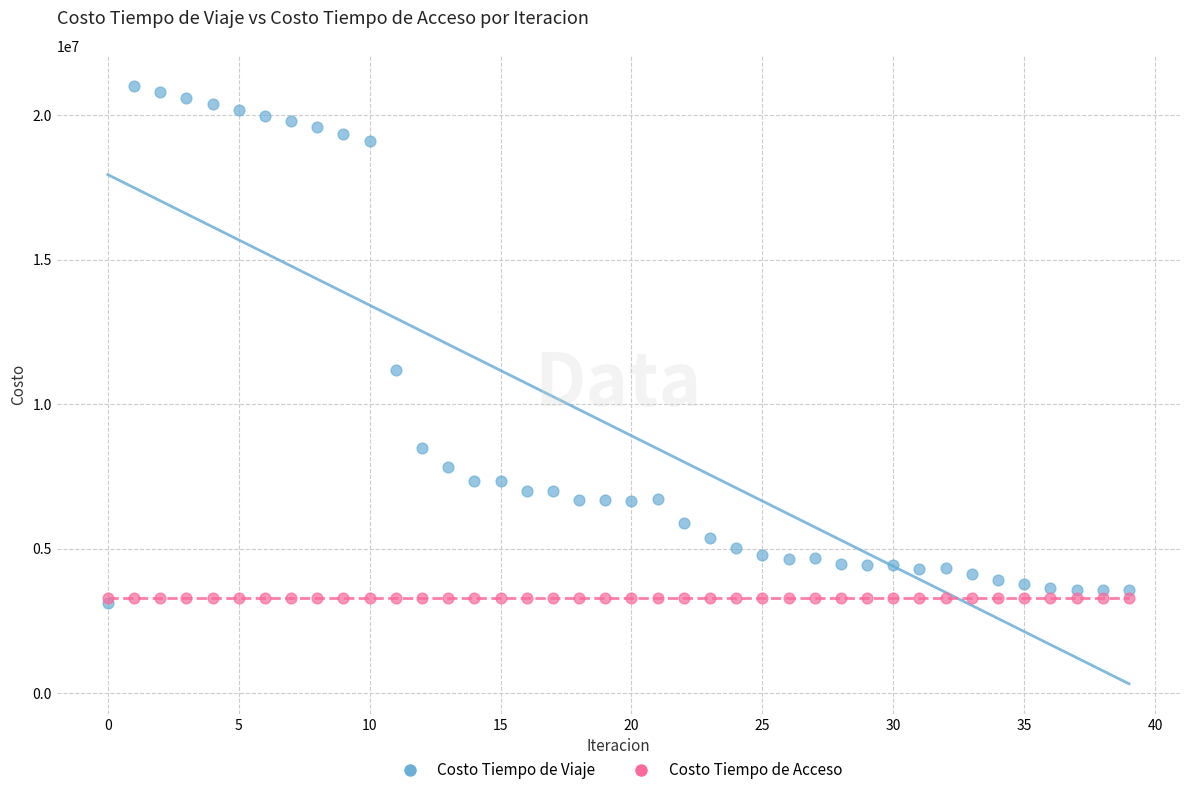

Across all series, what Y value is closest to 12085373?

11195689.5